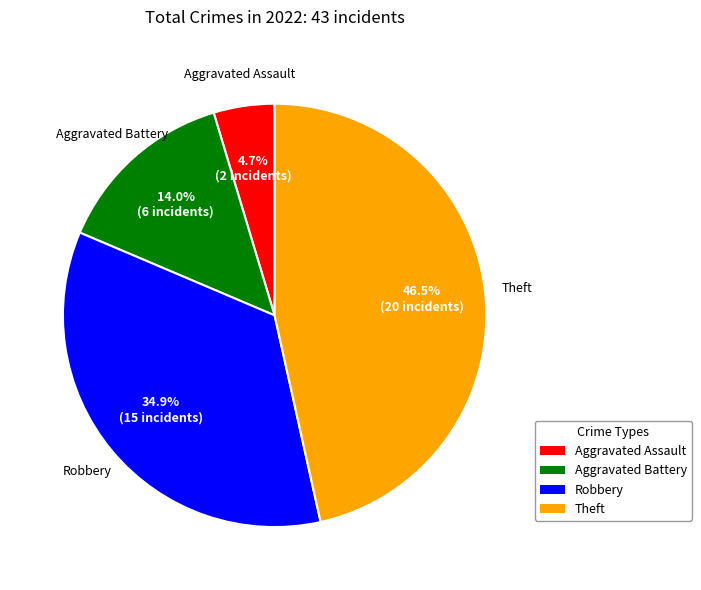

Rank the categories by value from highest to lowest.

Theft, Robbery, Aggravated Battery, Aggravated Assault